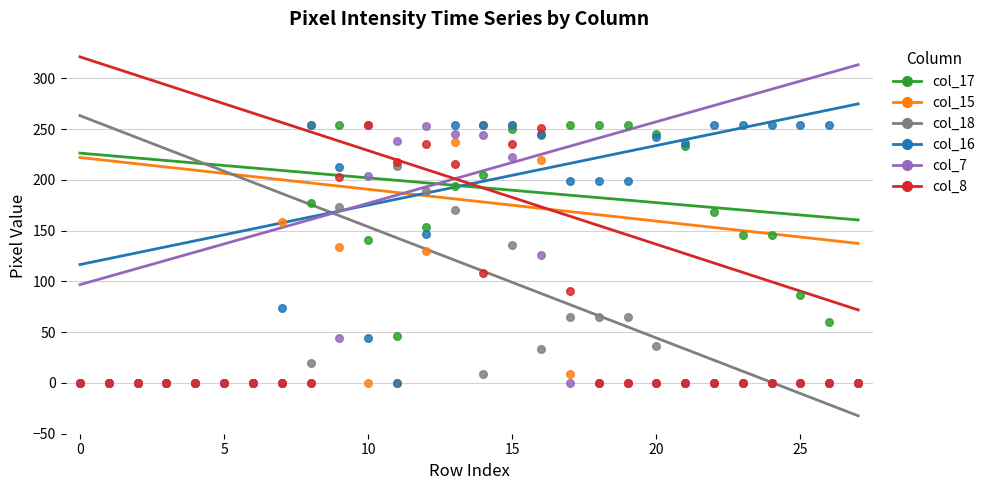

What are all the series names shown in the legend?

col_17, col_15, col_18, col_16, col_7, col_8